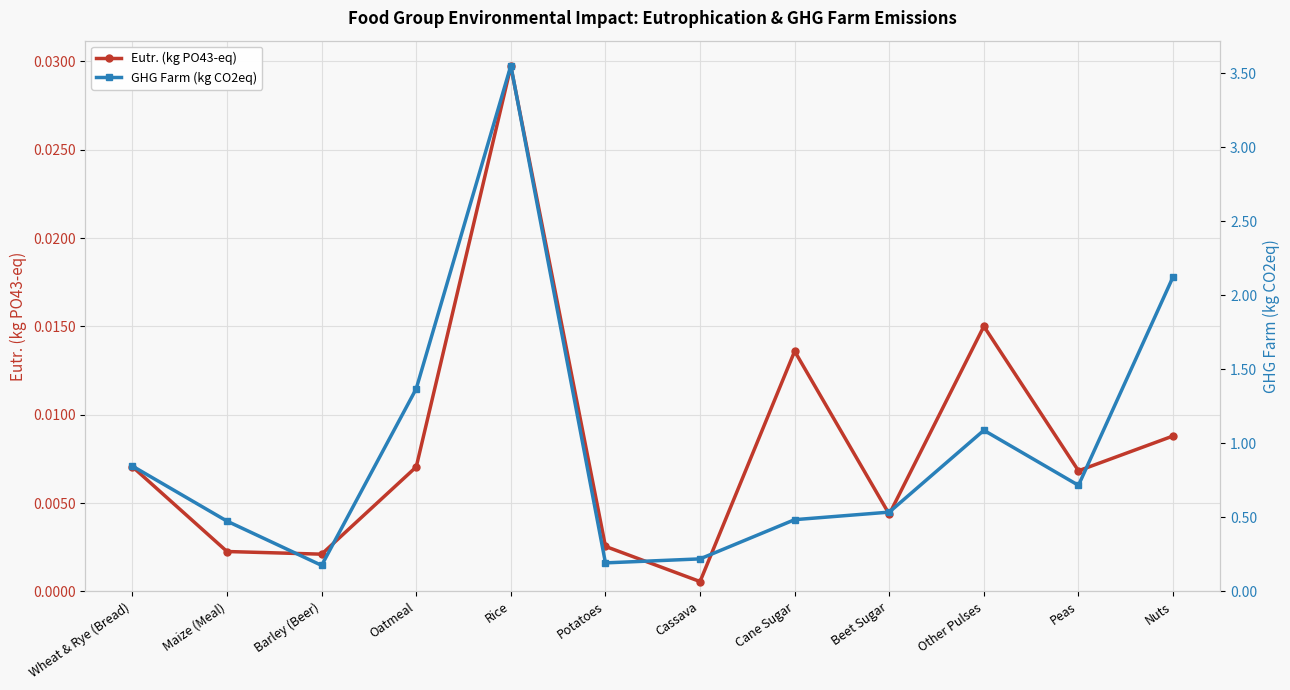

Which category has the lowest value across all series?

Cassava